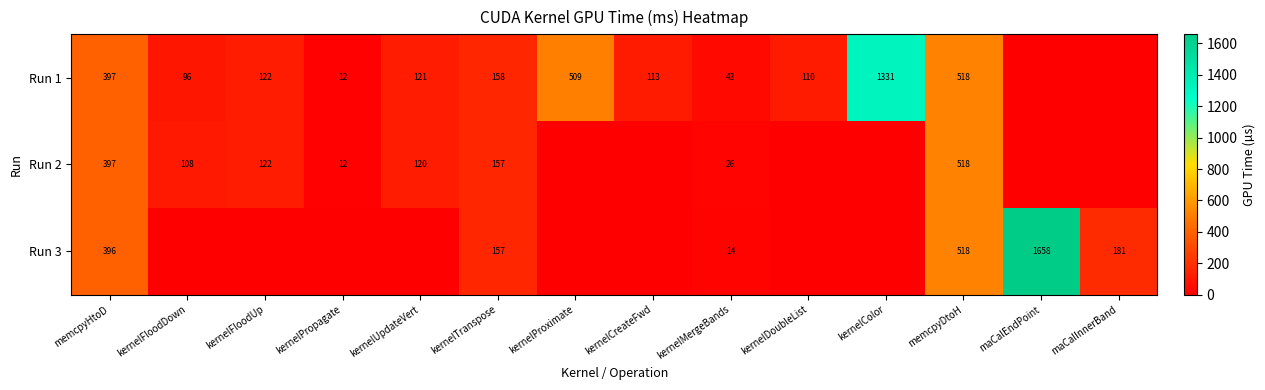

What is the total value across all series at kernelMergeBands?

83